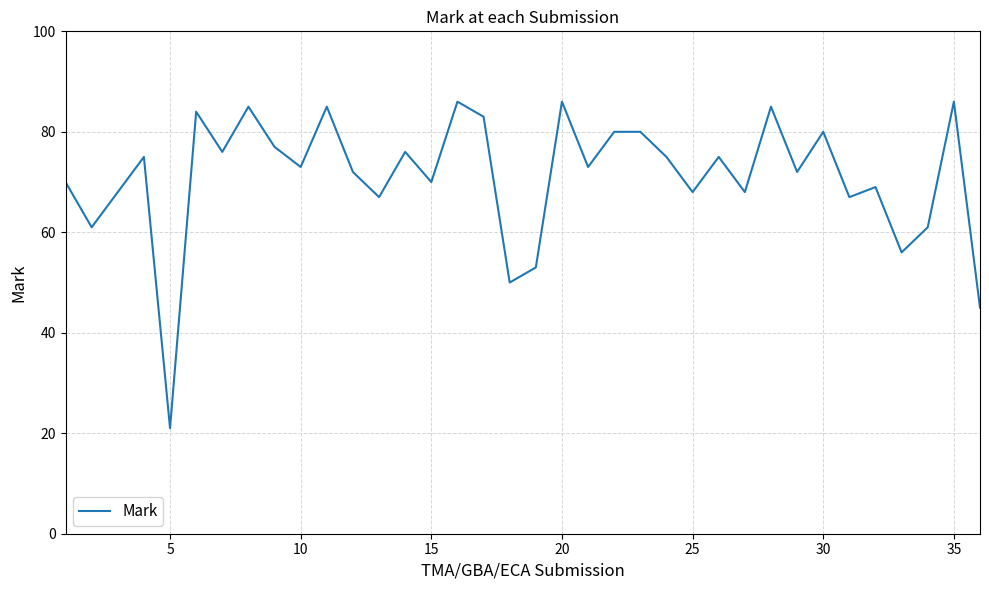

What is the greatest value displayed?

86